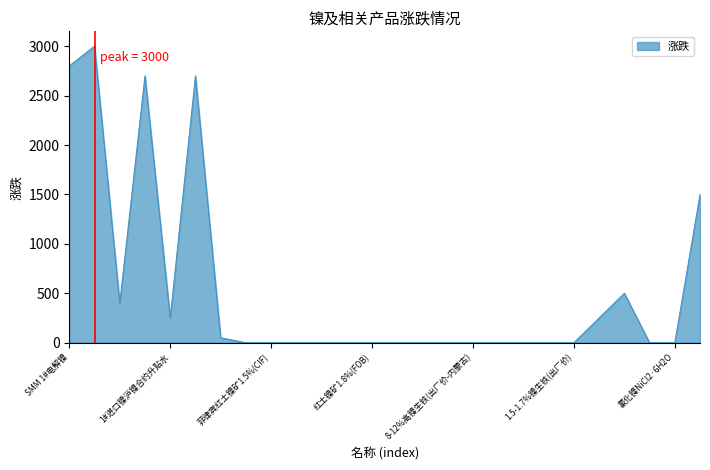

What is the maximum value shown in the chart?

3000